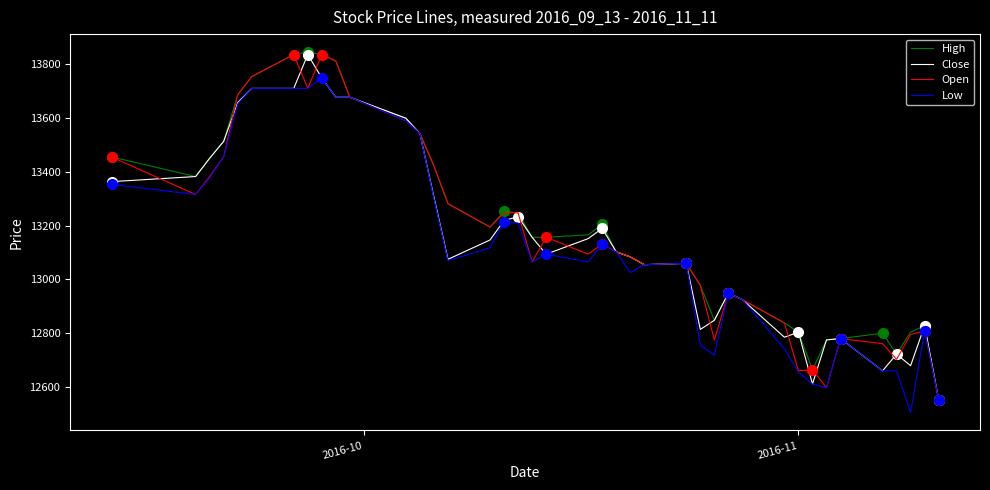

What is the smallest value displayed?

12505